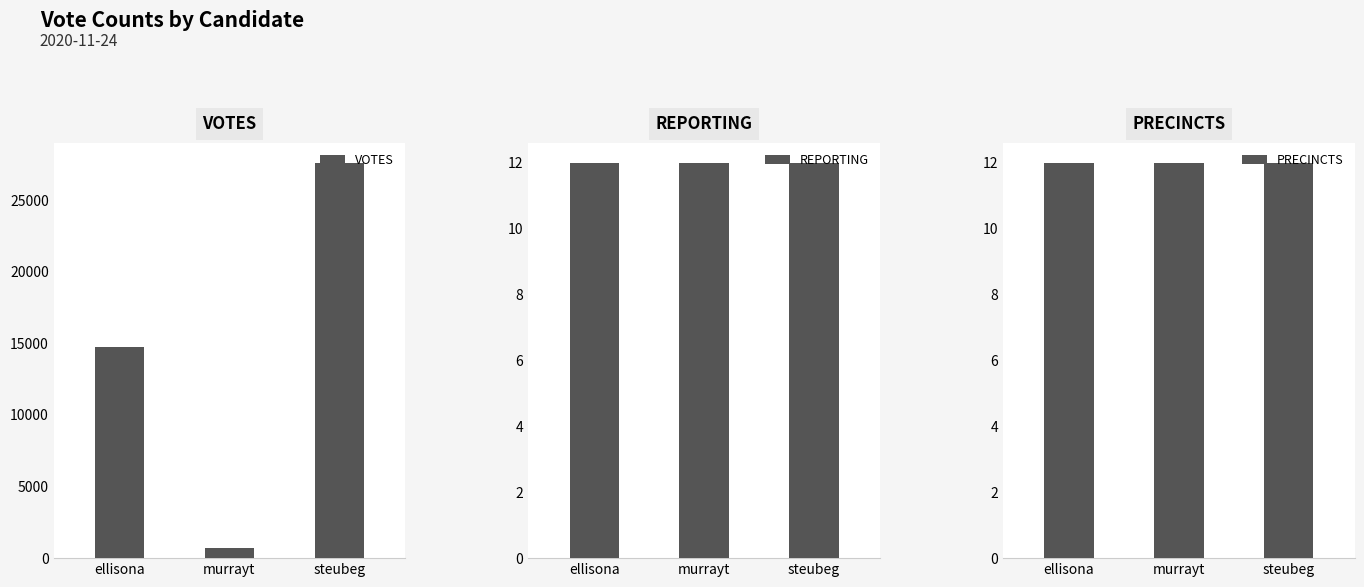

How many bars are there in total?

9